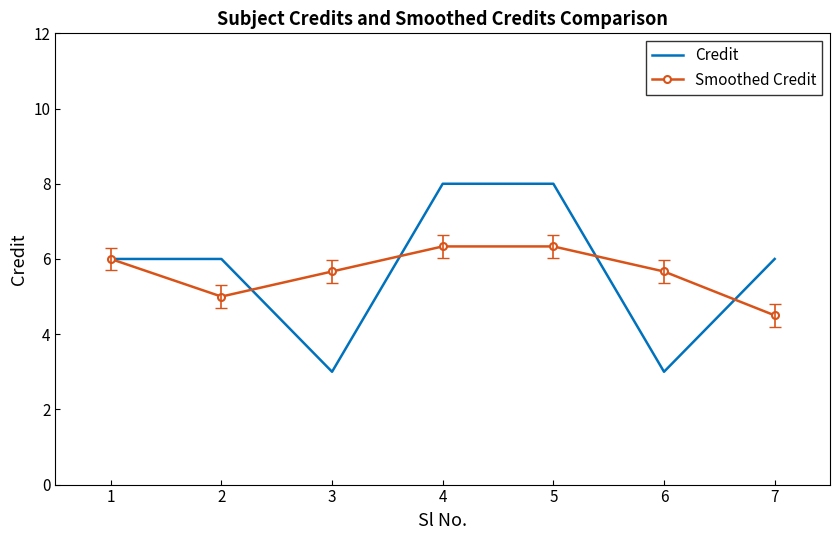

What is the difference between the maximum and second lowest values in the Smoothed Credit series?

1.3